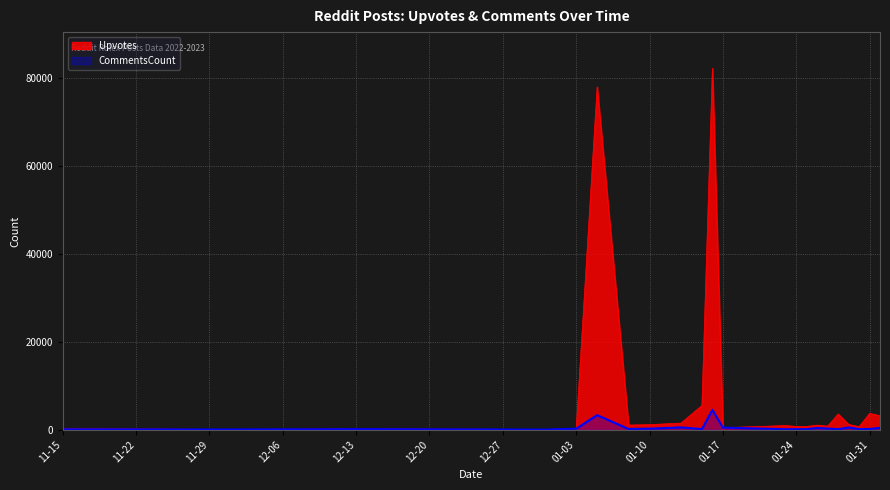

List the series in order of their peak value, highest first.

Upvotes, CommentsCount